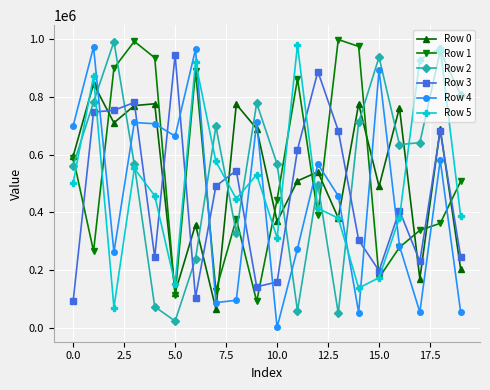

True or false: Row 4 and Row 2 cross at least once.

True